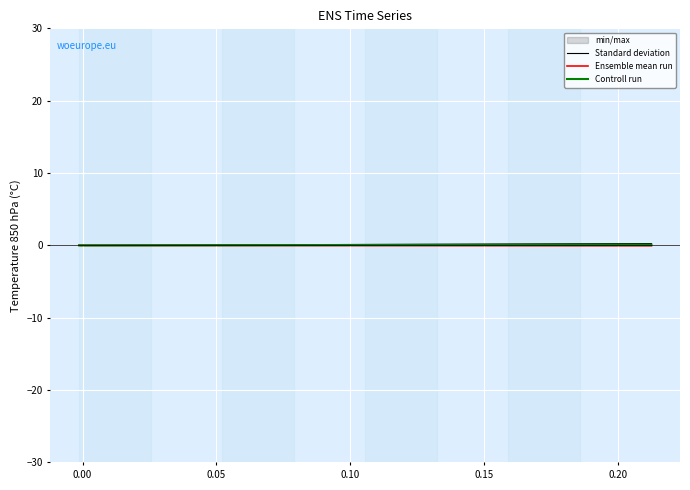

Reading right to left, transcribe all the data shown in this chart.

Standard deviation: -0.0	0.0	-0.0	0.2
Ensemble mean run: 0.0	-0.0	-0.0	-0.0
Controll run: 0.0	0.0	-0.0	0.1